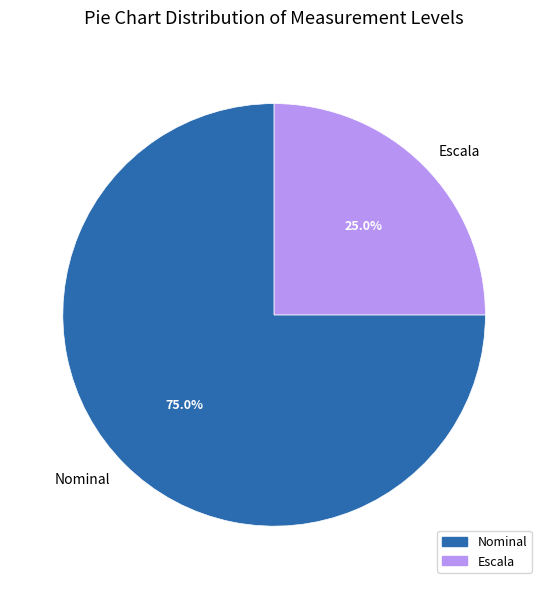

Which slice is the smallest?

Escala